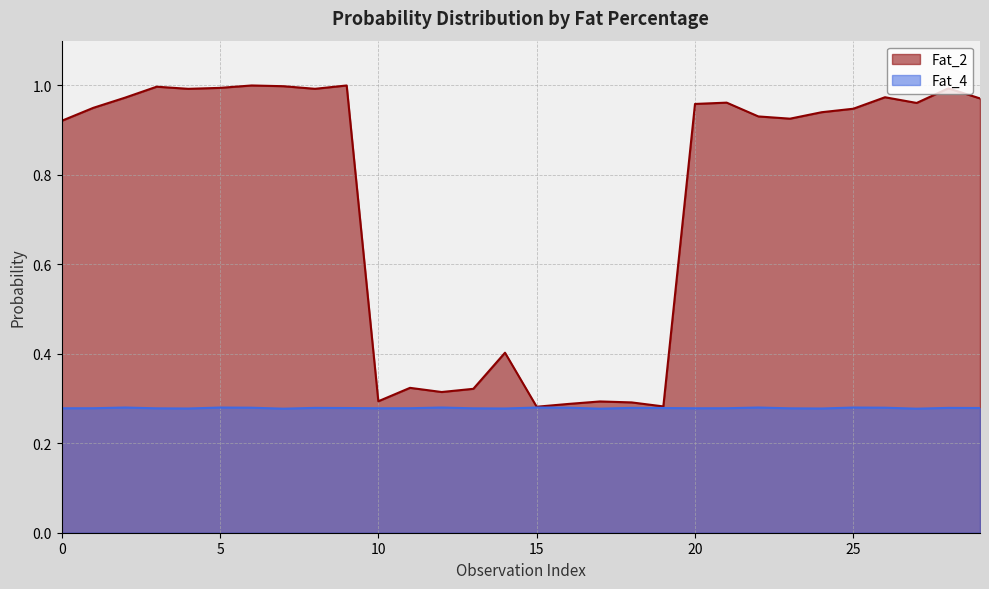

True or false: Fat_4 and Fat_2 intersect in this chart.

False